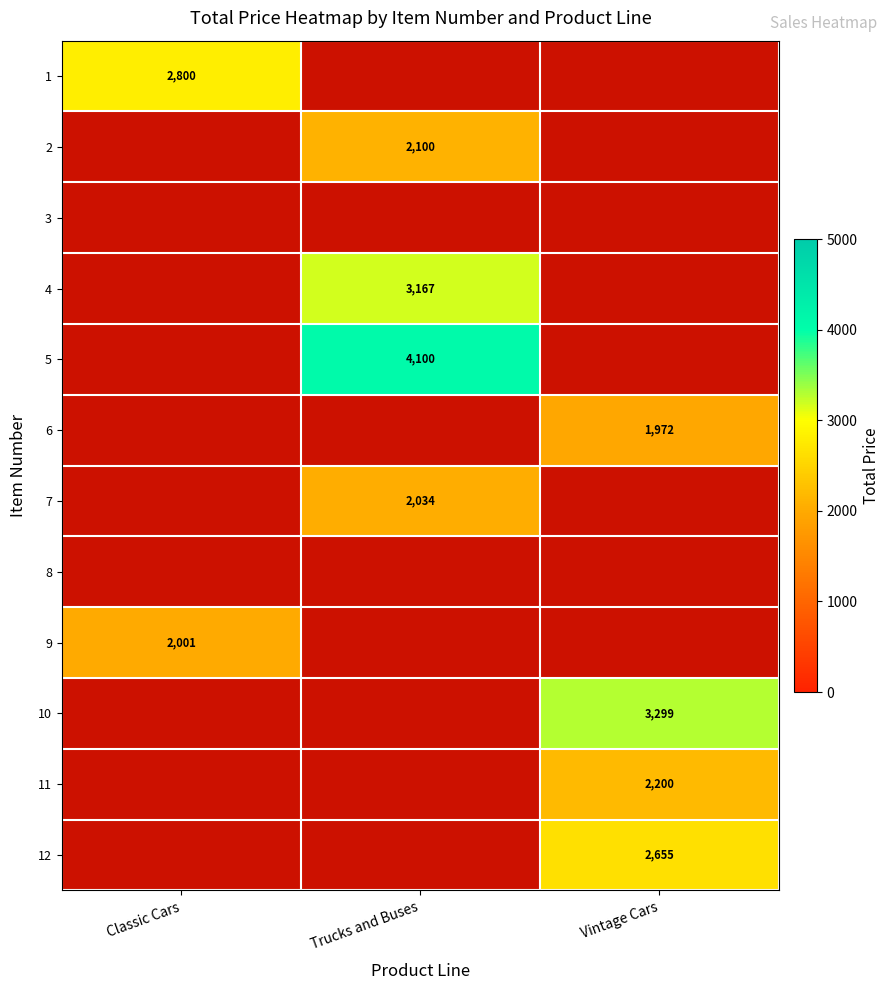

Is it true that 12 equals 2655 at Vintage Cars?

True